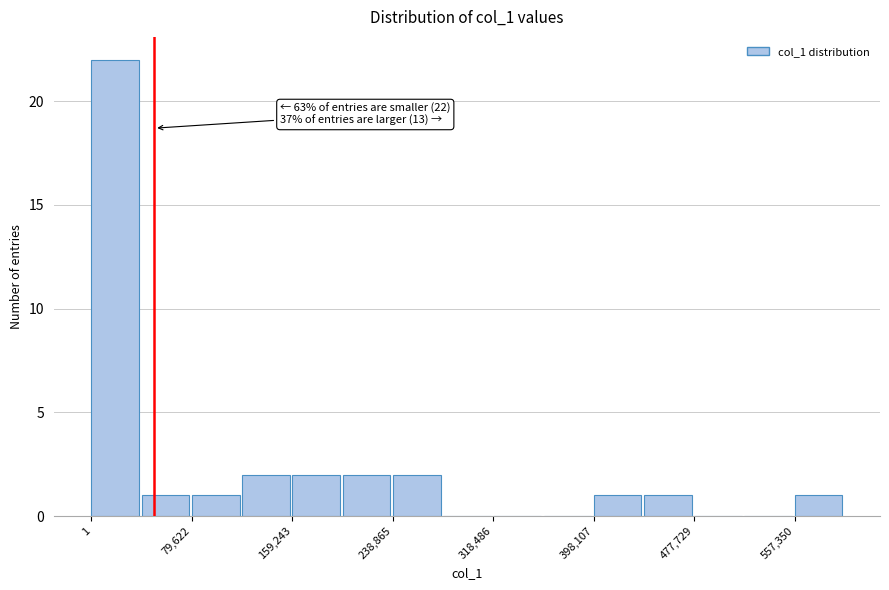

Read against the x-axis, roughly where is the centre of the tallest bar?

20000